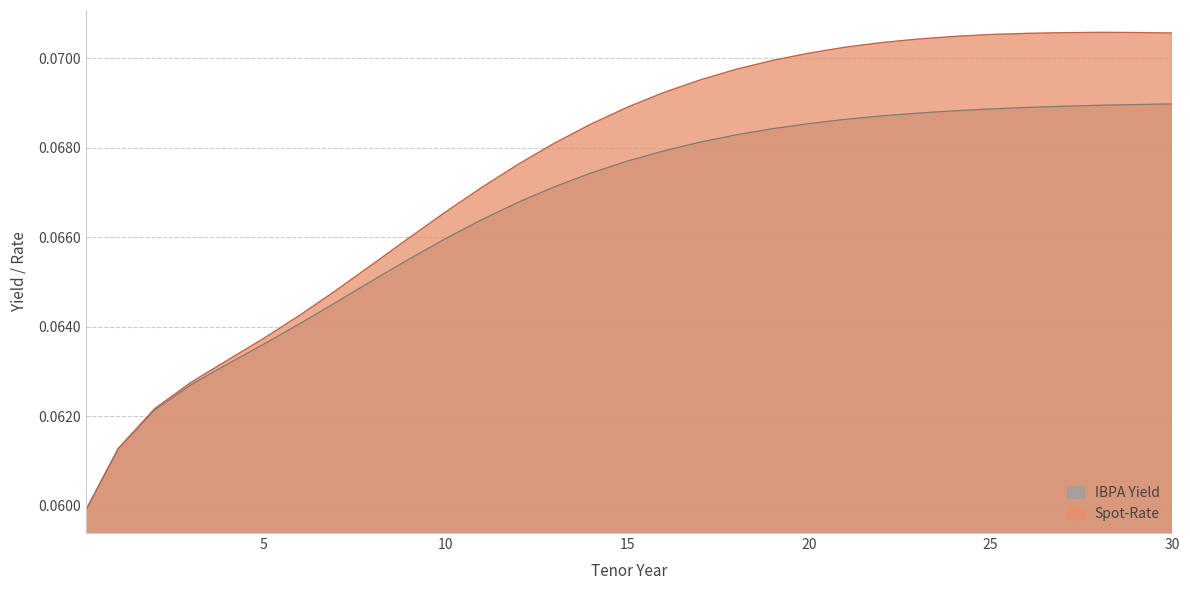

List the series in order of their overall mean, highest first.

Spot-Rate, IBPA Yield